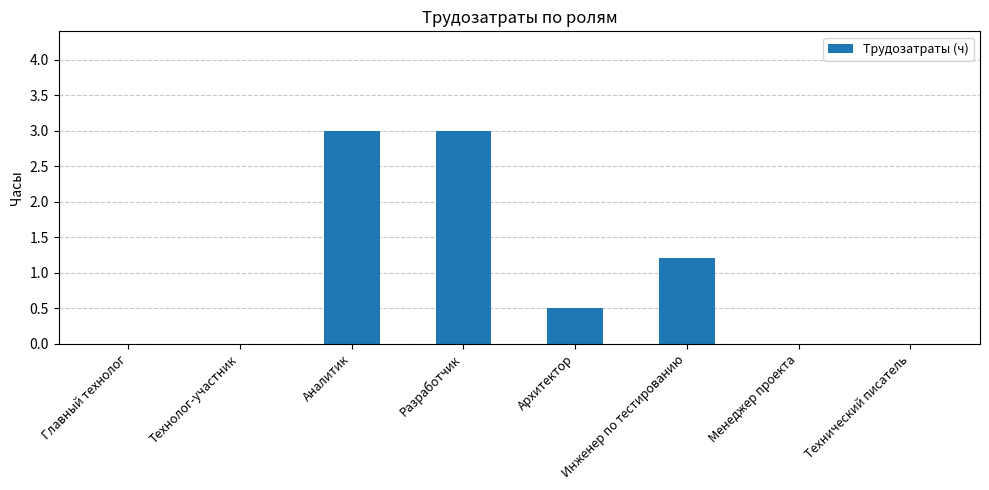

Where is the data nearest to the value 1?

Инженер по тестированию